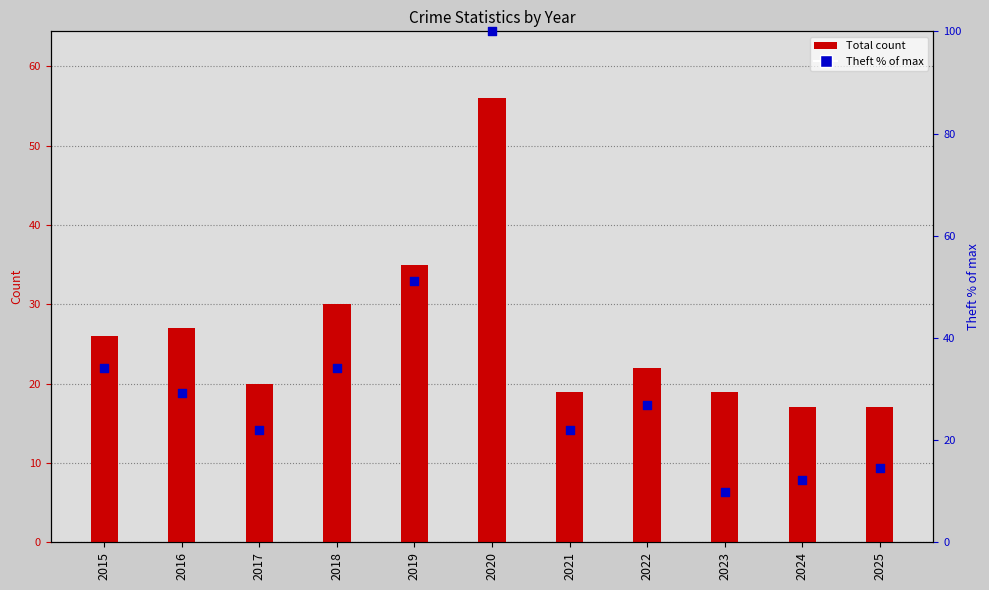

Which series has the widest spread of Y values?

Theft % of max